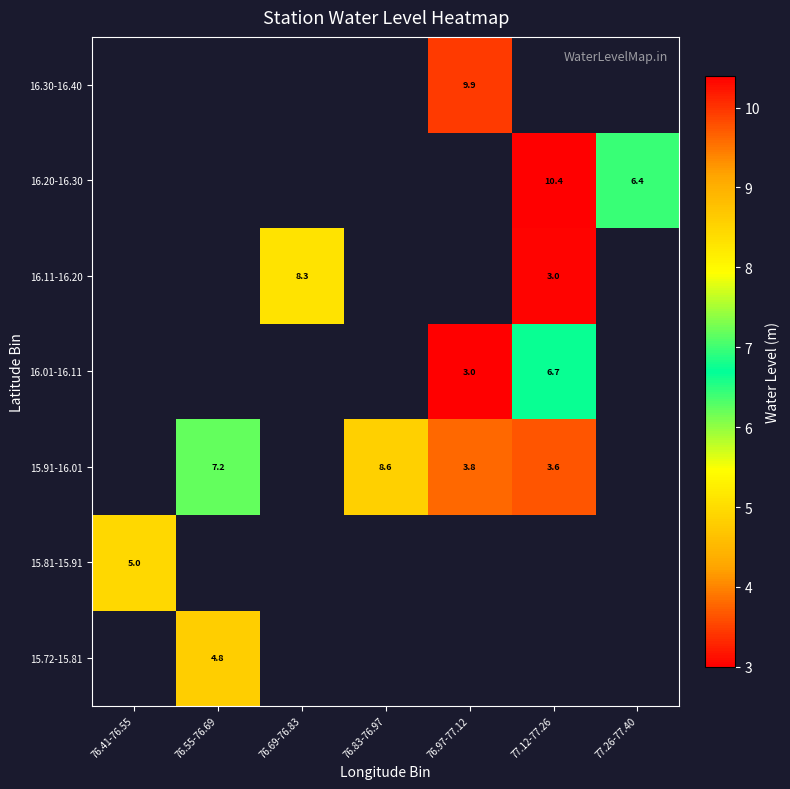

Is it true that 15.91-16.01 equals 8.6 at 76.83-76.97?

True